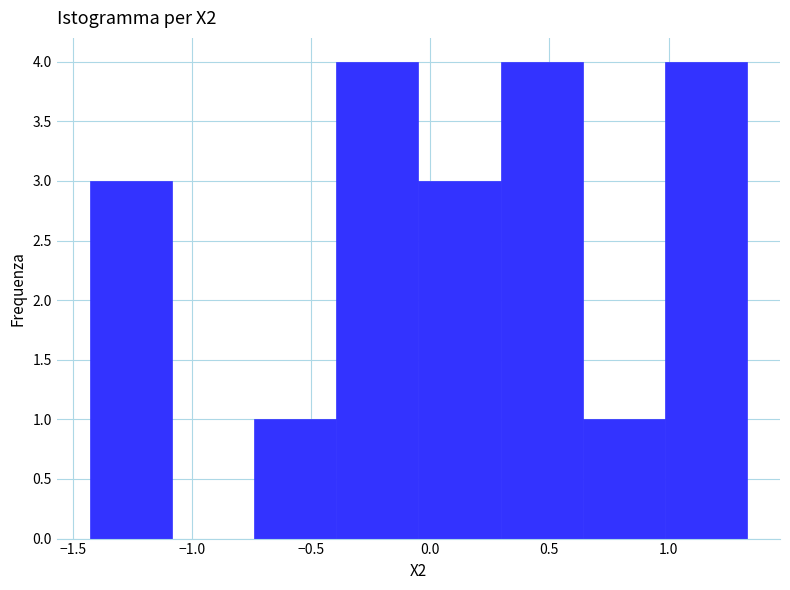

How tall is the bar that spans 0.295 to 0.640 on the x-axis? Neither the bar edges nor the heights are printed on the chart, so give them approximately, as read against the axes.

4